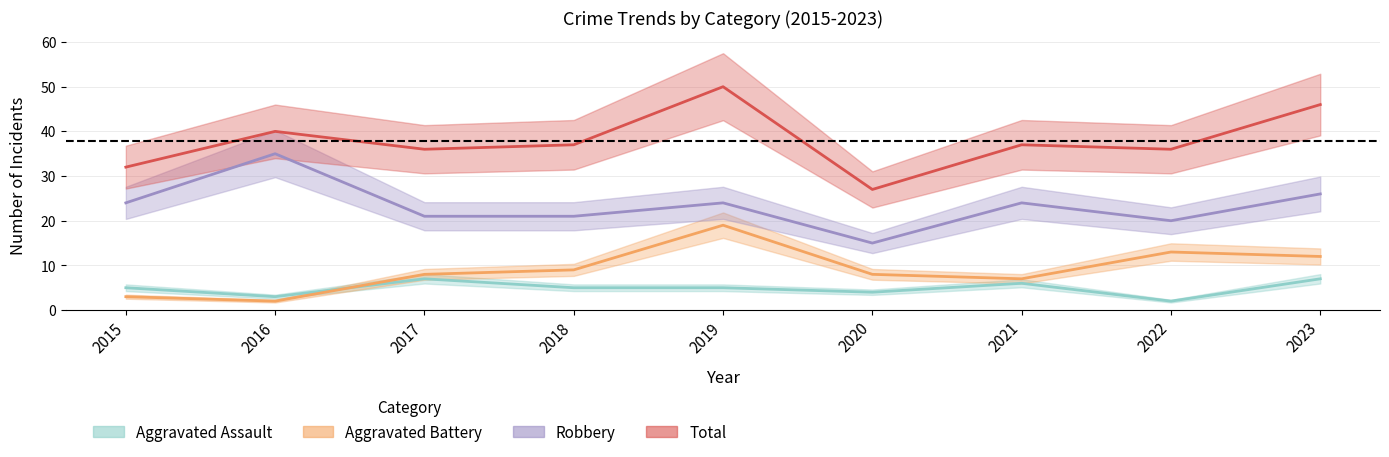

What is the sum of the Robbery values at 2018 and 2021?

45